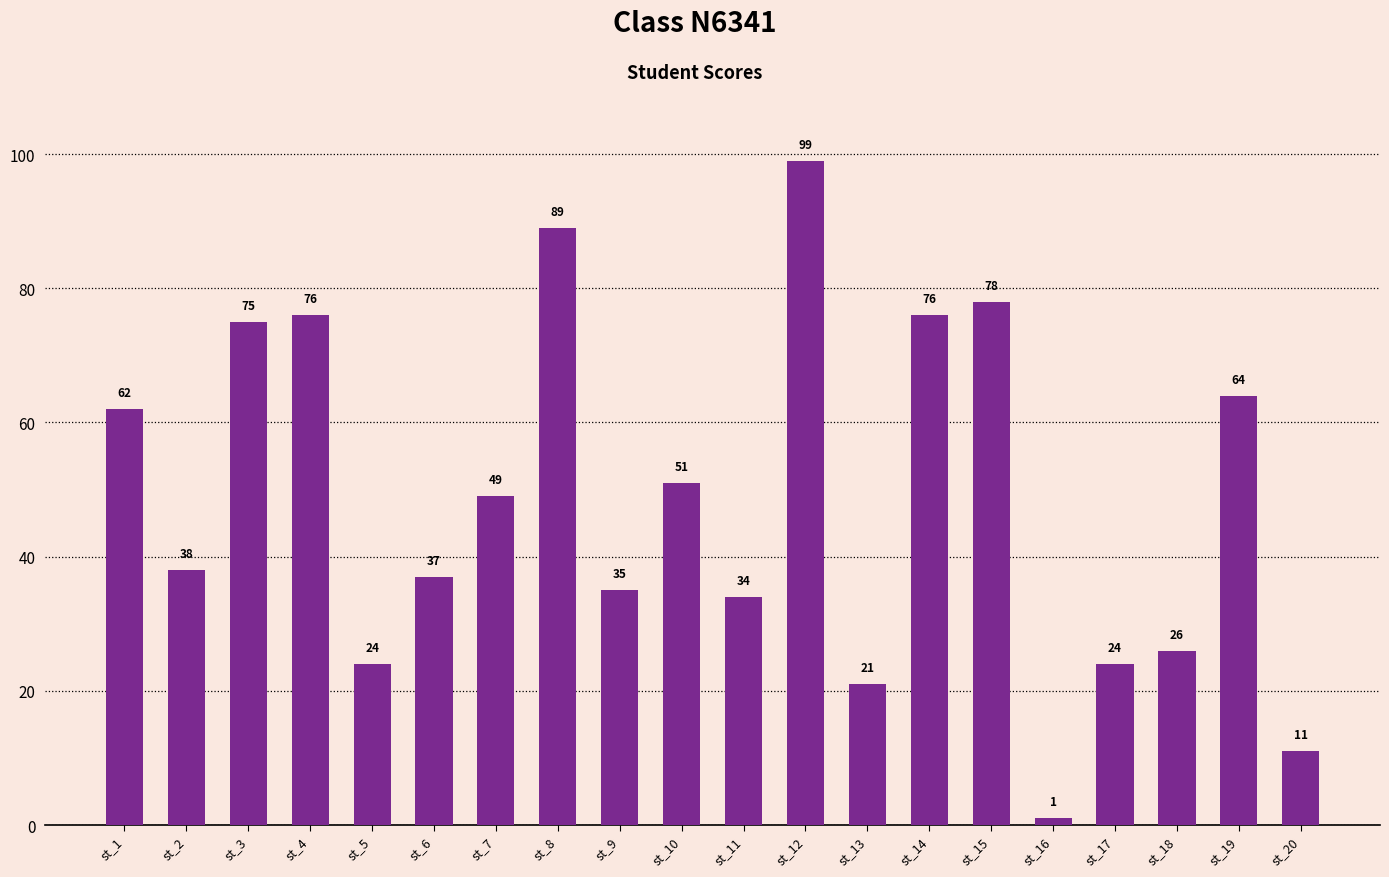

Which has a higher value, st_14 or st_3?

st_14